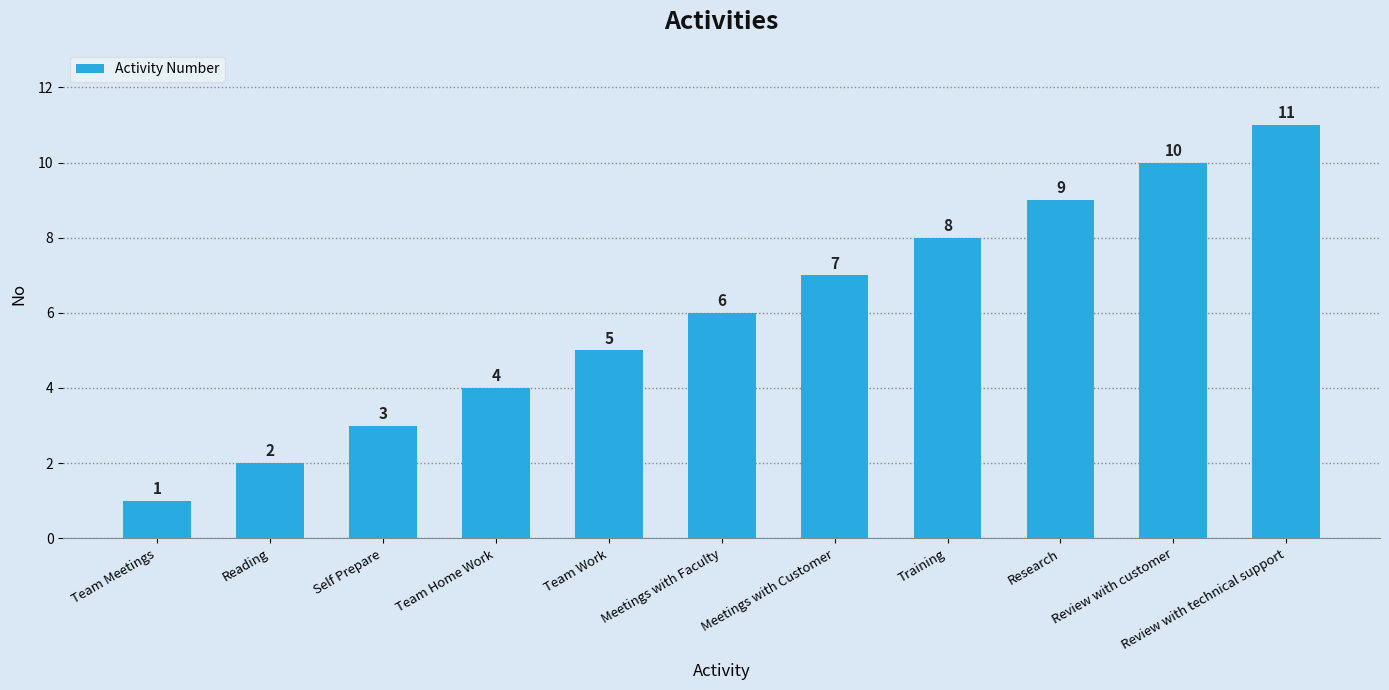

True or false: the data shows 1 at Team Meetings.

True